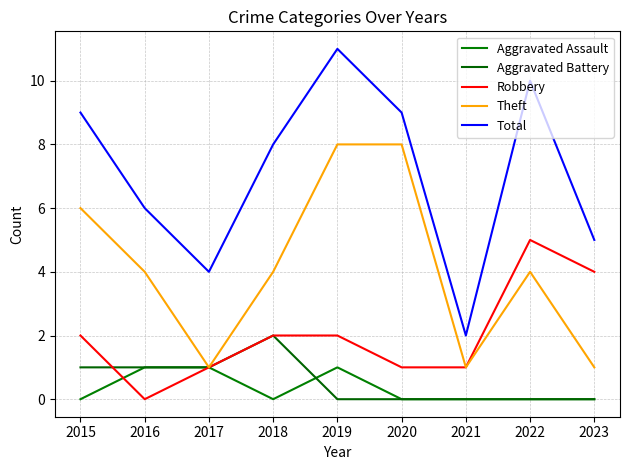

Reading right to left, transcribe all the data shown in this chart.

Aggravated Assault: 0	0	0	0	1	0	1	1	0
Aggravated Battery: 0	0	0	0	0	2	1	1	1
Robbery: 4	5	1	1	2	2	1	0	2
Theft: 1	4	1	8	8	4	1	4	6
Total: 5	10	2	9	11	8	4	6	9